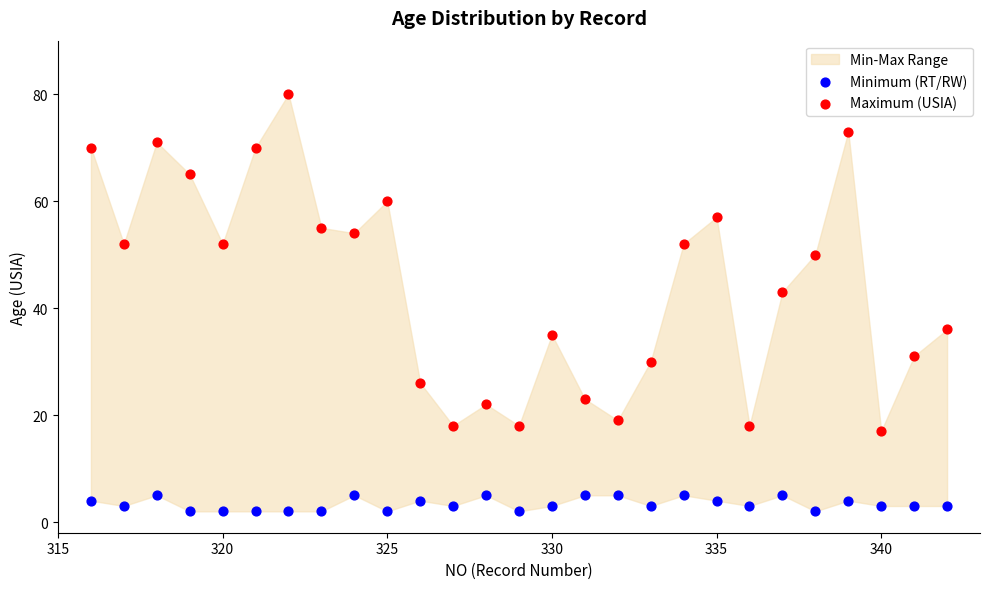

Across all data points, what is the range of X values (max minus min)?

26